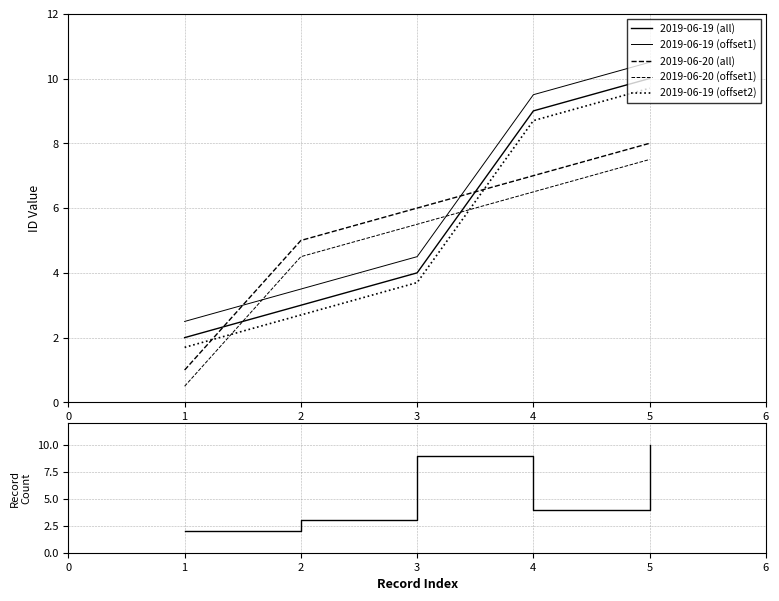

What value does the 2019-06-19 (offset2) series have at 4?

8.7